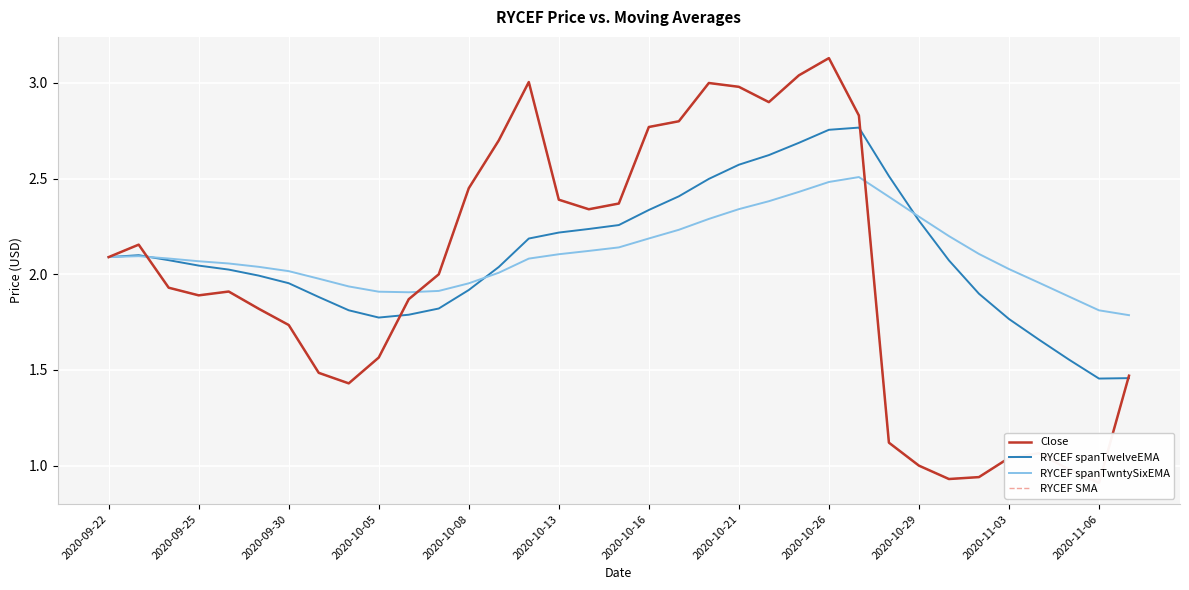

What is the value of the RYCEF spanTwntySixEMA point at the 11th from the left?

1.9